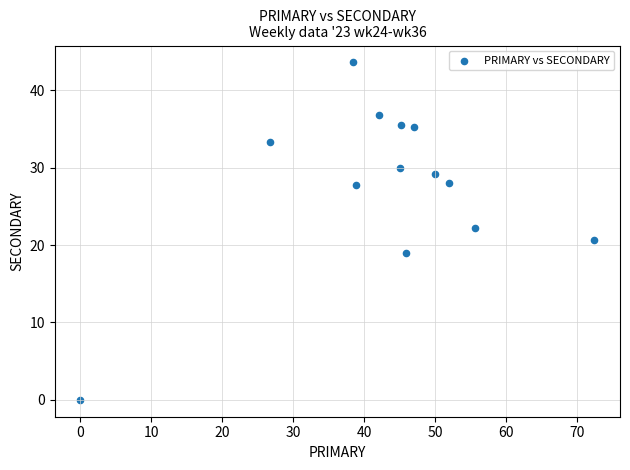

What is the range of X values (max minus min)?

72.4